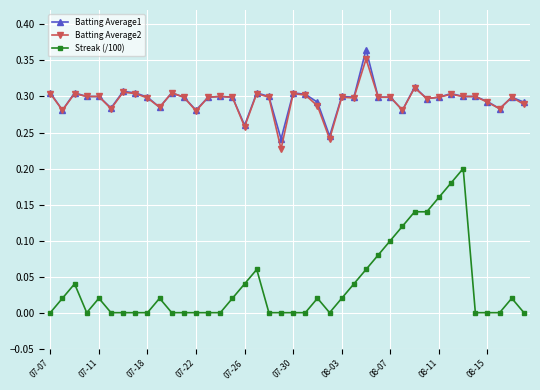

Does the chart have visible grid lines?

Yes